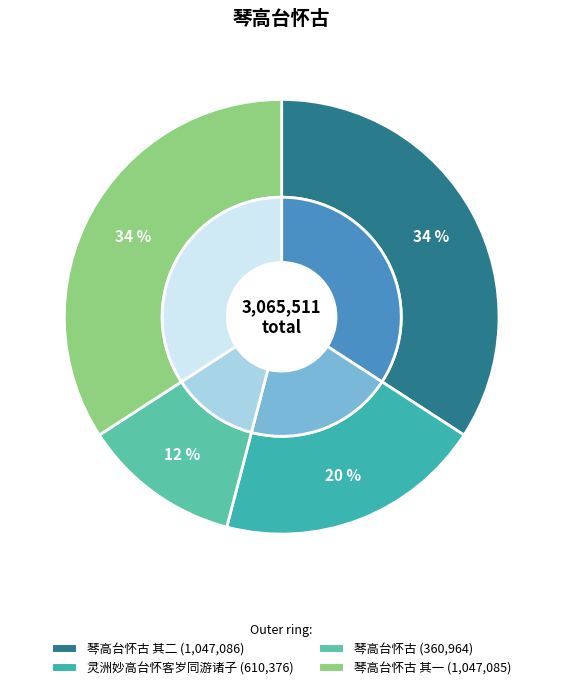

What is the change in value from 琴高台怀古 其二 to 琴高台怀古 其一?

-1